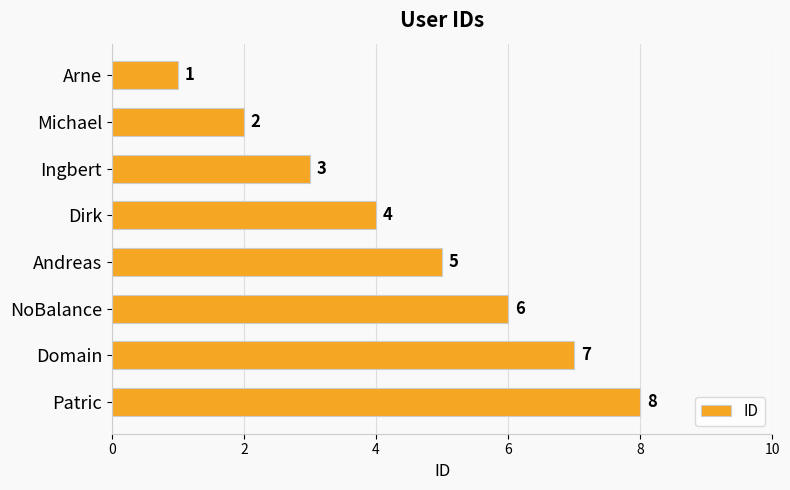

What is the smallest value displayed?

1